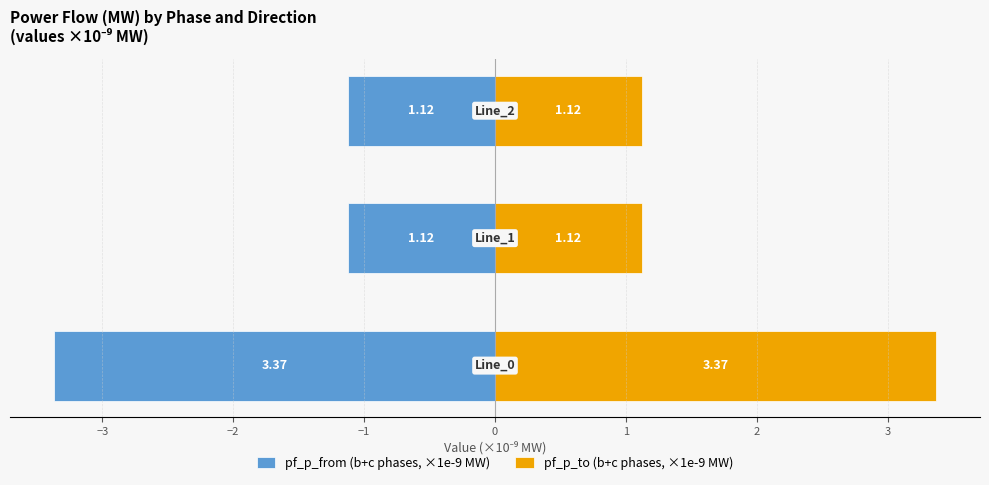

What is the minimum value for pf_p_to (b+c phases, ×1e-9 MW)?

1.1